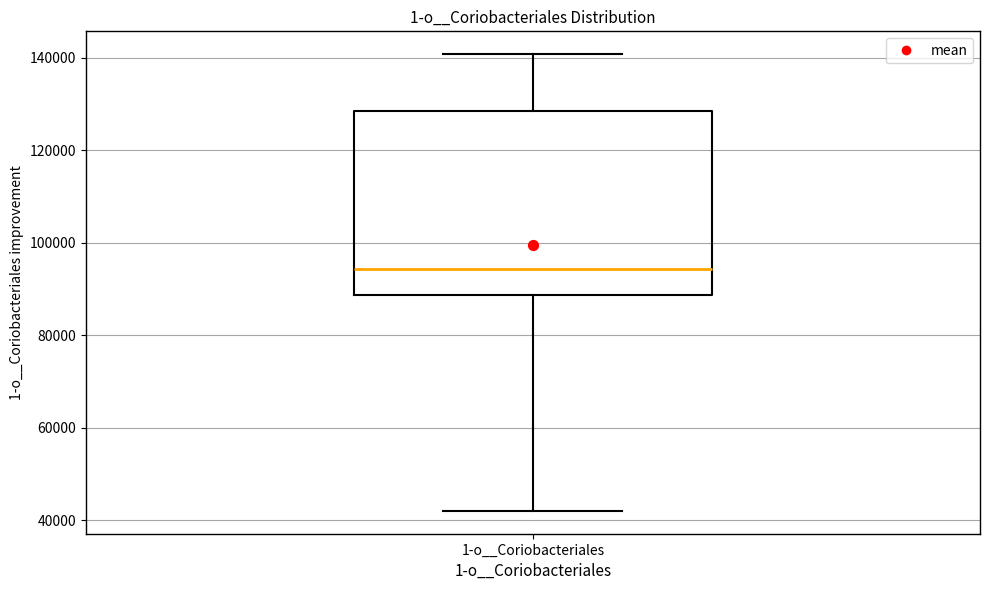

Transcribe this box plot: give where the median line is, the range the box spans, and where the two whiskers end, as read against the y-axis. The values are not printed on the chart, so give them approximately, as read against the axis.

median 94000, box 88000 to 128000, whiskers 42000 to 140000